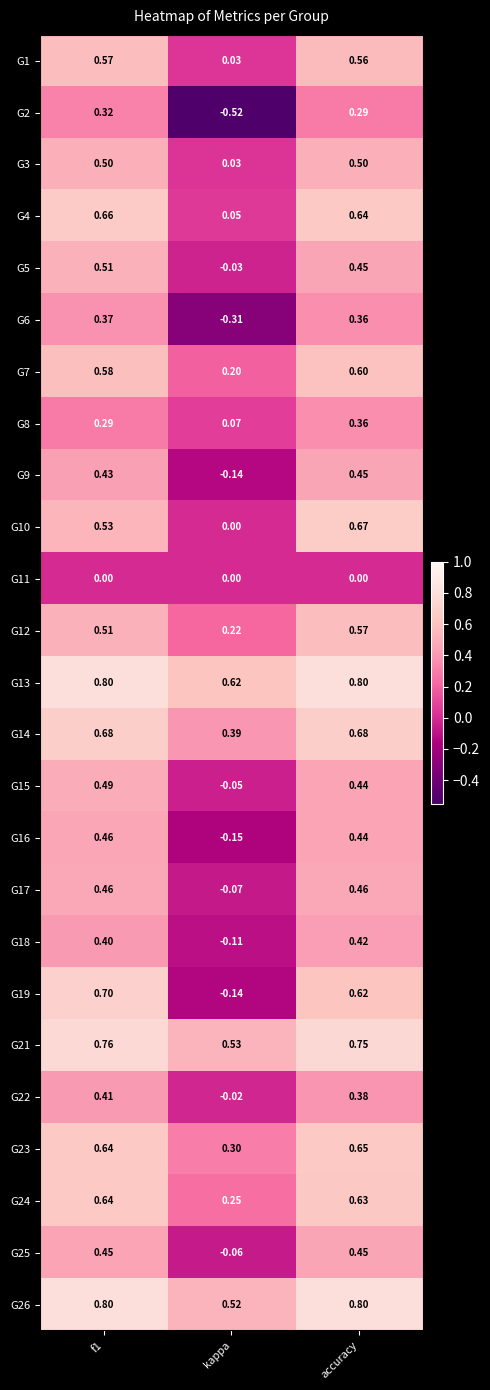

What is the spread (max minus min) of values at f1?

0.8